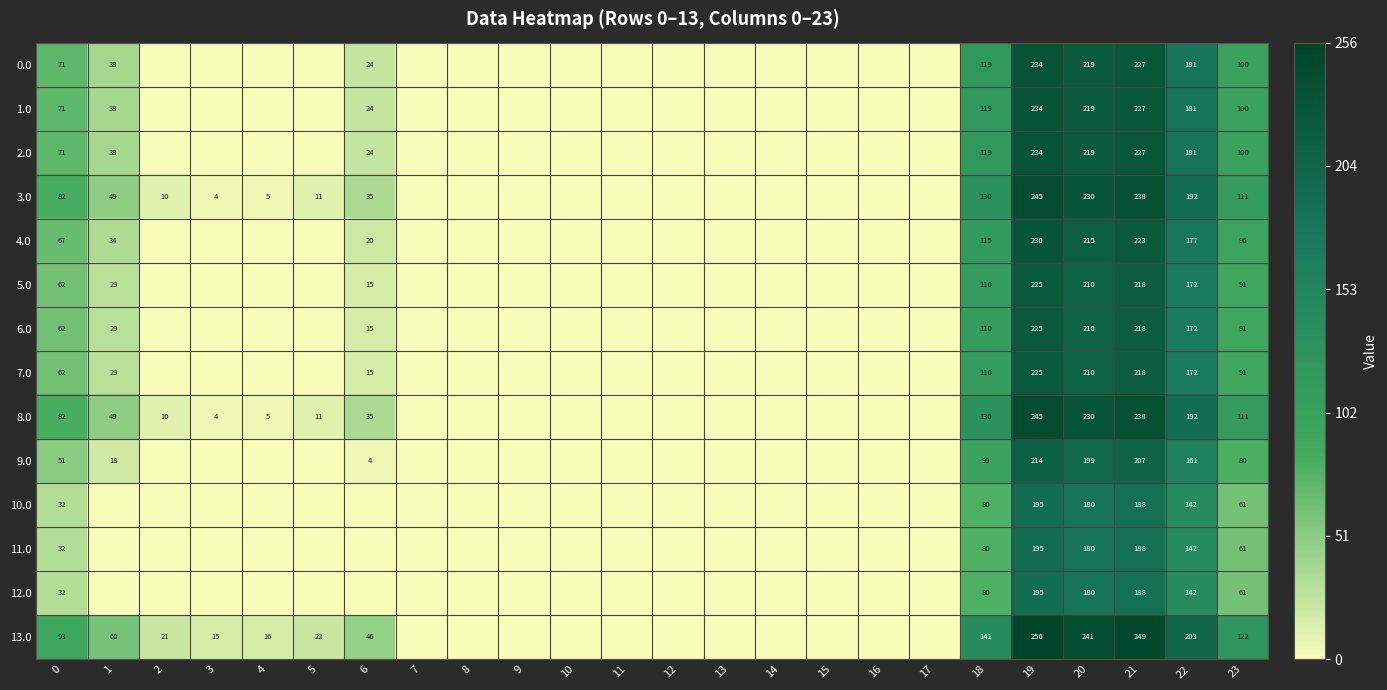

True or false: 13.0 has a value of 122 at 23.

True